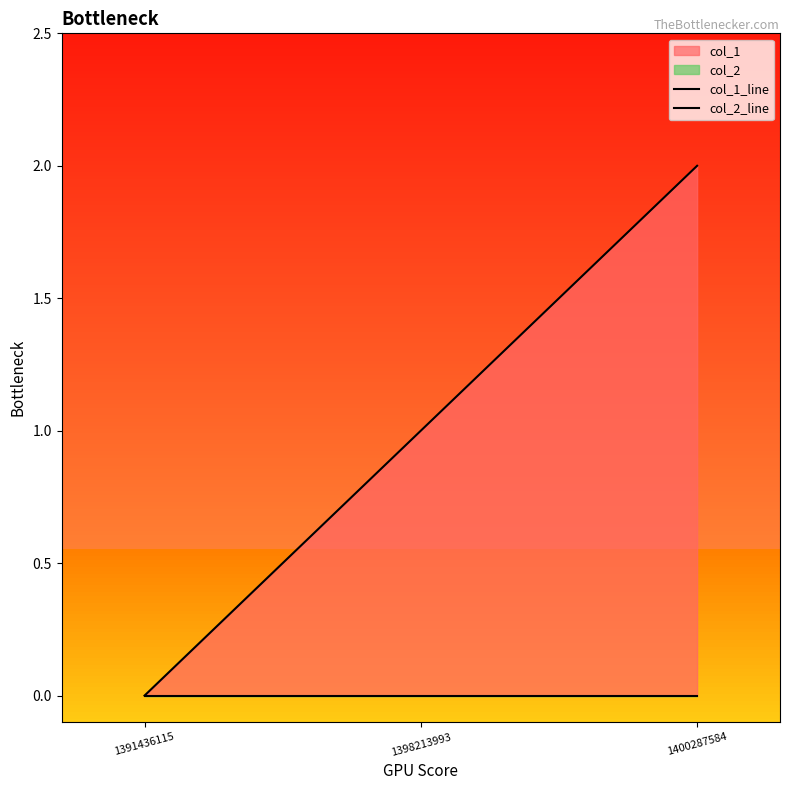

Reading left to right, list all the values displayed in this chart.

col_1_line: 0	1	2
col_2_line: 0	0	0